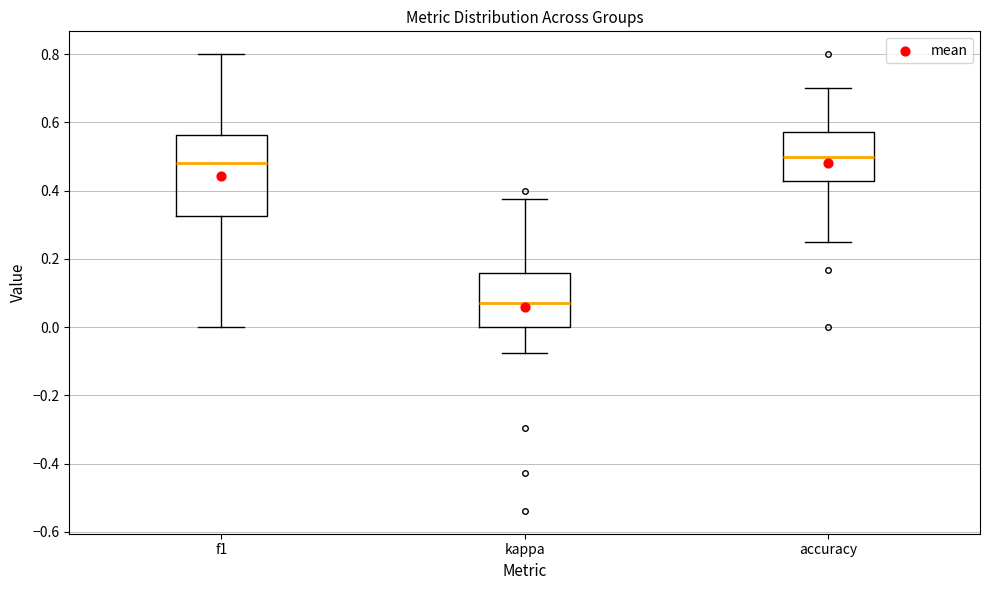

Which box is the tallest, from its lower edge to its upper edge?

f1